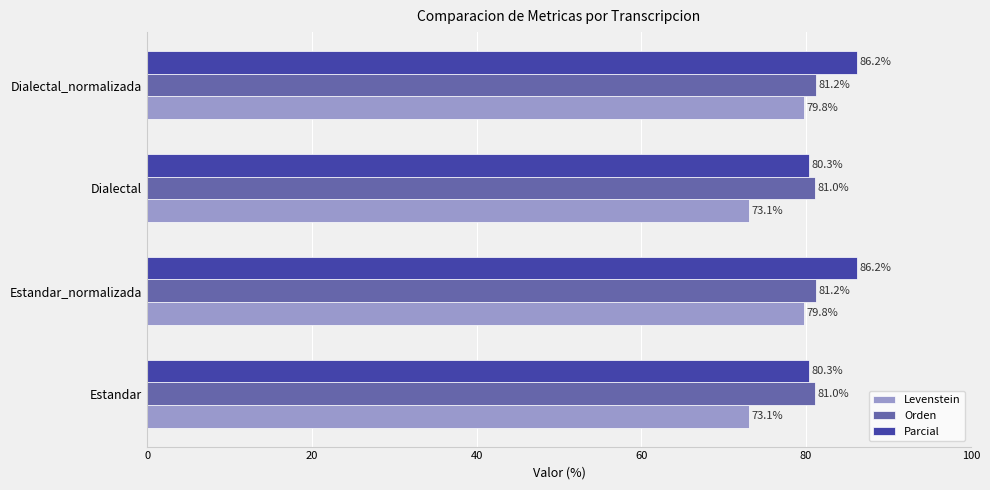

How many series are shown in this chart?

3